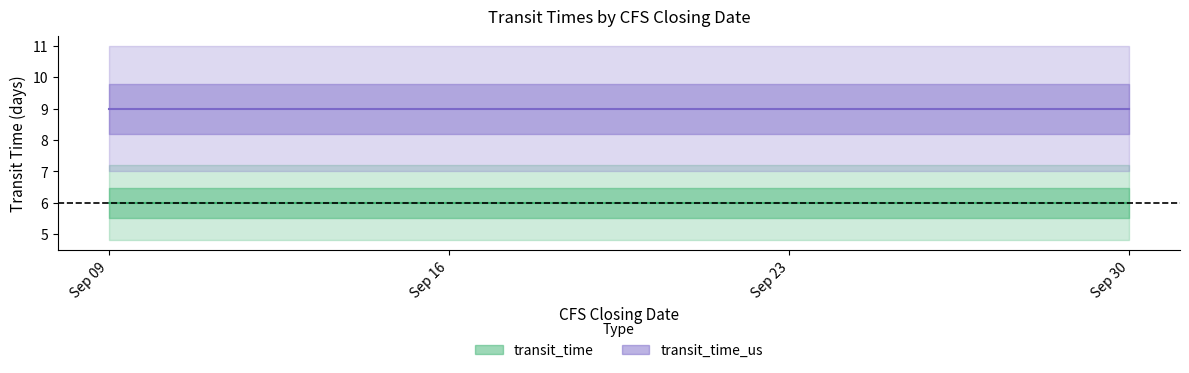

What is the value of the transit_time point at the 2nd from the left?

6